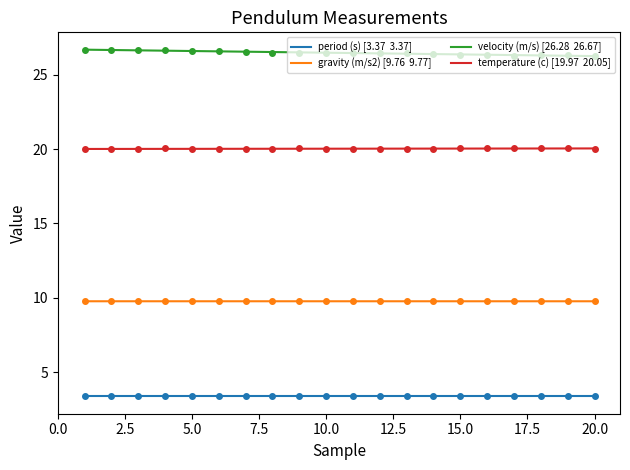

What is the value of the velocity (m/s) [26.28  26.67] point at the 16th from the left?

26.3